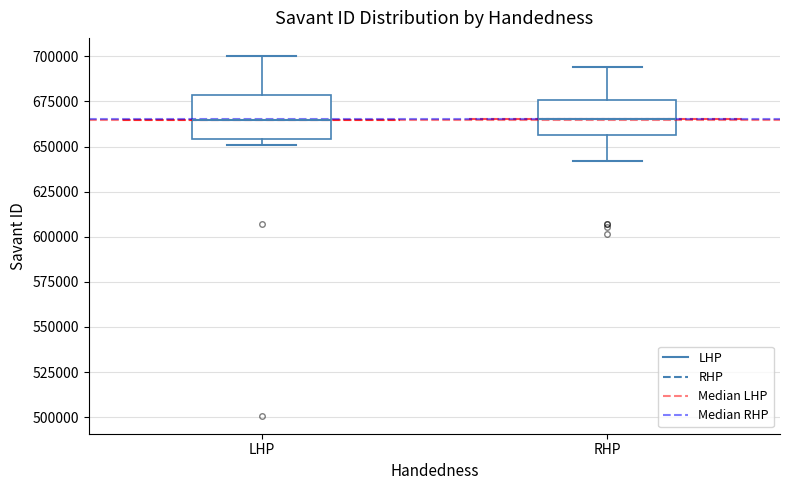

Reading left to right, transcribe this box plot: for each box, give where its median line is, the range the box spans, and where its two whiskers end, as read against the y-axis. The values are not printed on the chart, so give them approximately, as read against the axis.

LHP: median 665000, box 655000 to 680000, whiskers 650000 to 700000
RHP: median 665000, box 655000 to 675000, whiskers 640000 to 695000